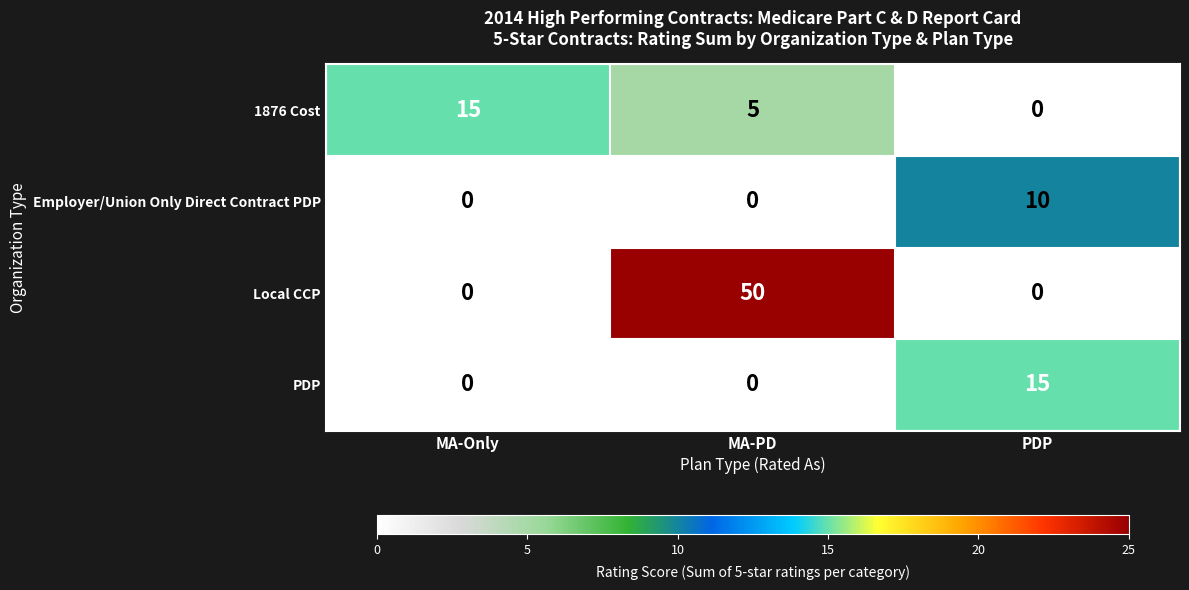

Count the PDP values in the range 0 to 15.

3